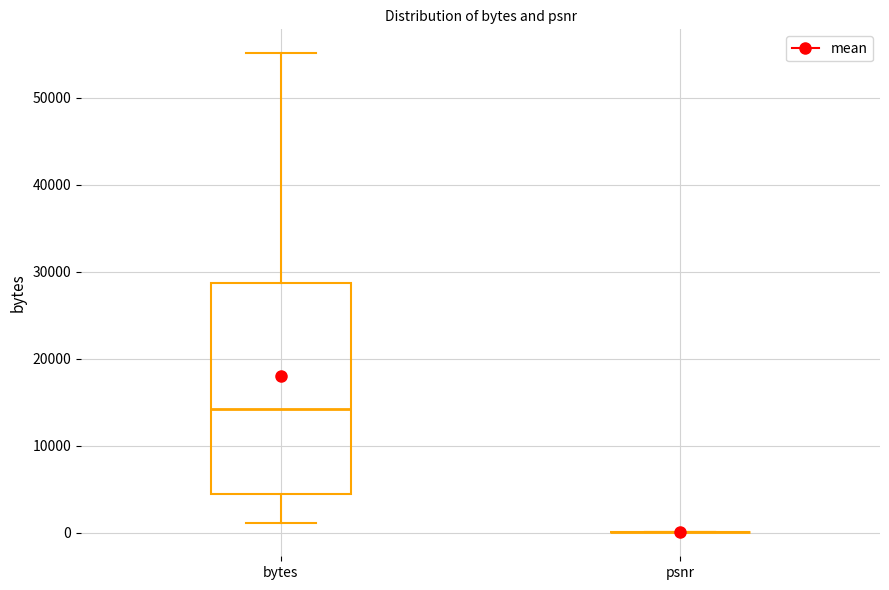

Which box is the tallest, from its lower edge to its upper edge?

bytes